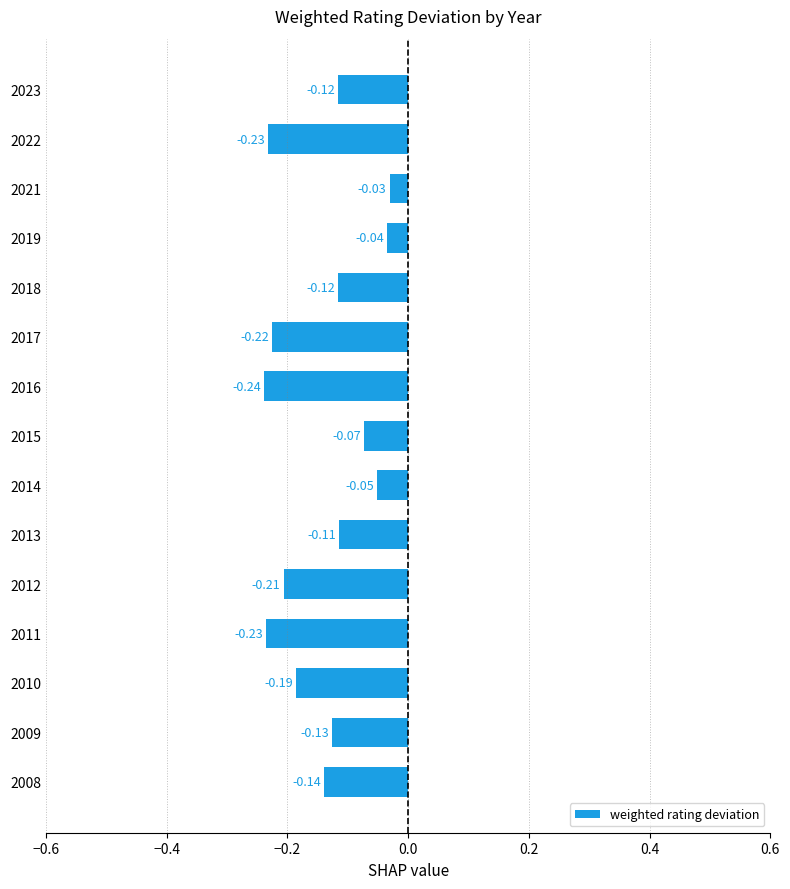

What is the sum of all values?

-2.1